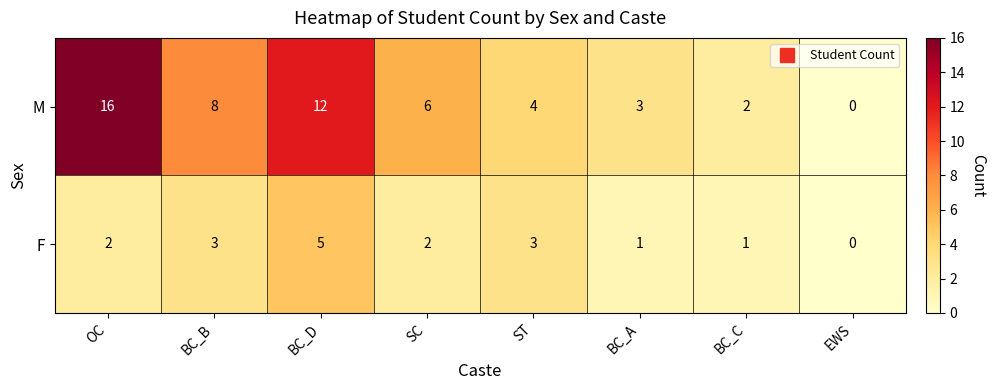

Where is M nearest to the value 8?

BC_B